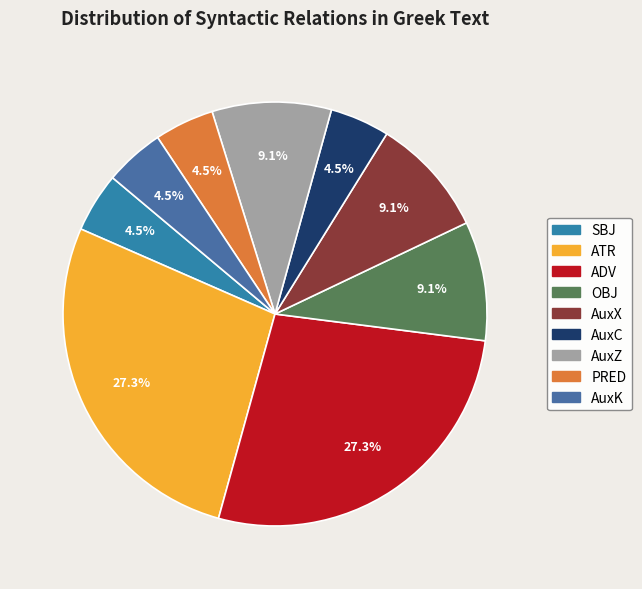

How many slices are in this pie chart?

9